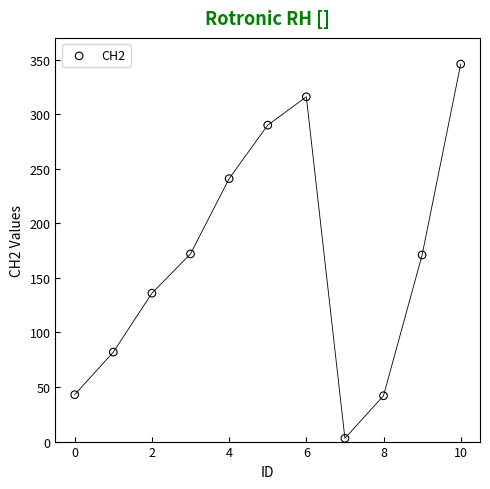

What is the average Y value?

167